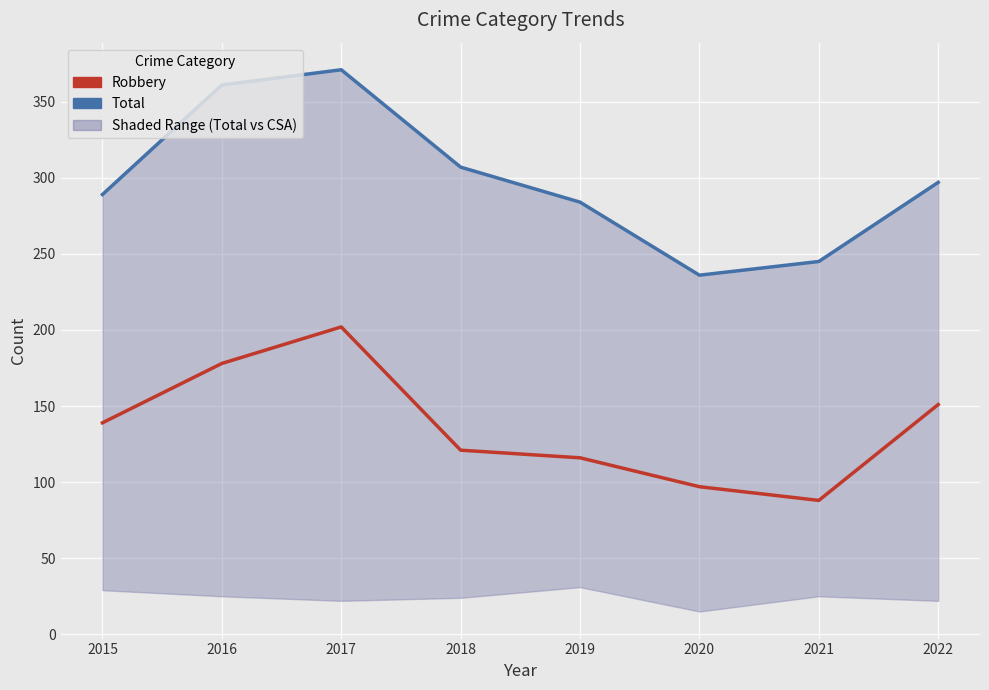

How many lines are shown in the chart?

2